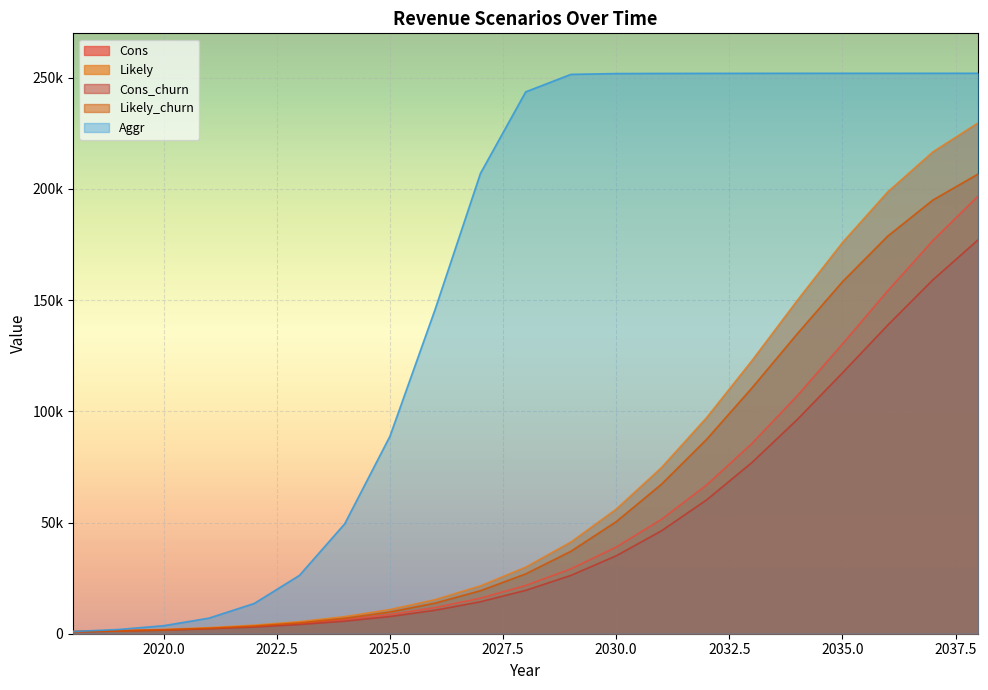

Which category has the lowest value in the Likely series?

2018